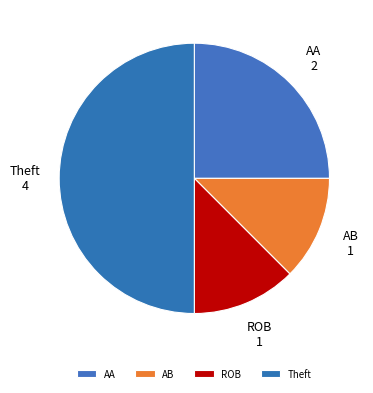

Count the number of slices in the pie.

4